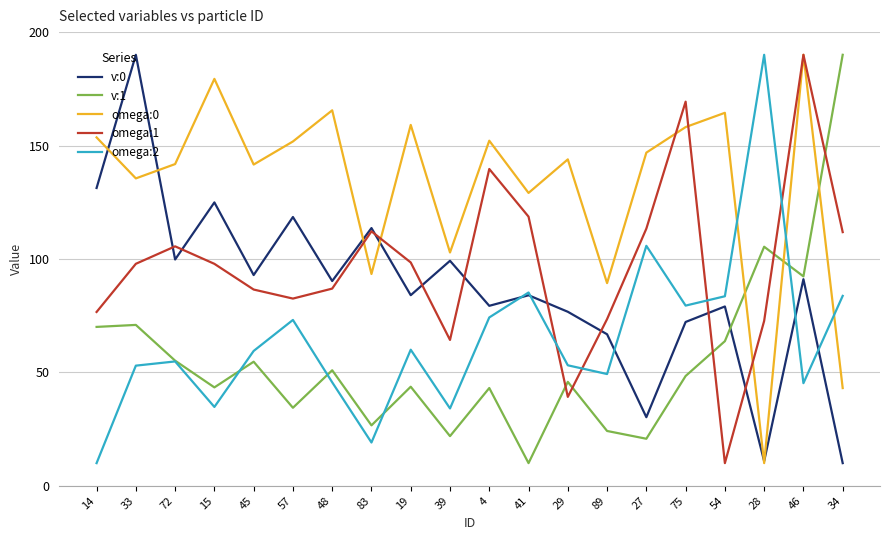

What is the spread (max minus min) of values at 83?

94.5